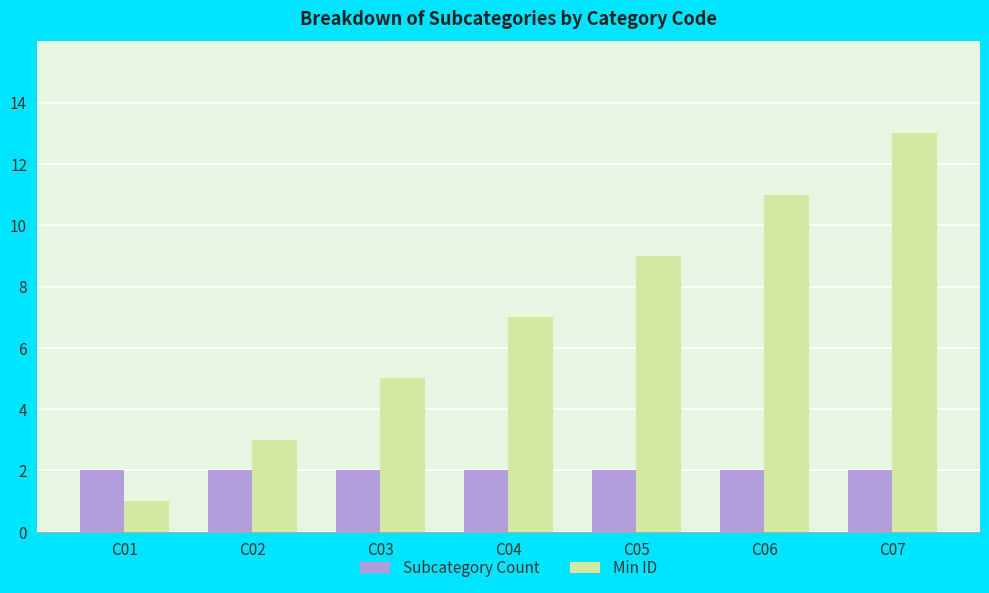

Does the chart contain any negative values?

No